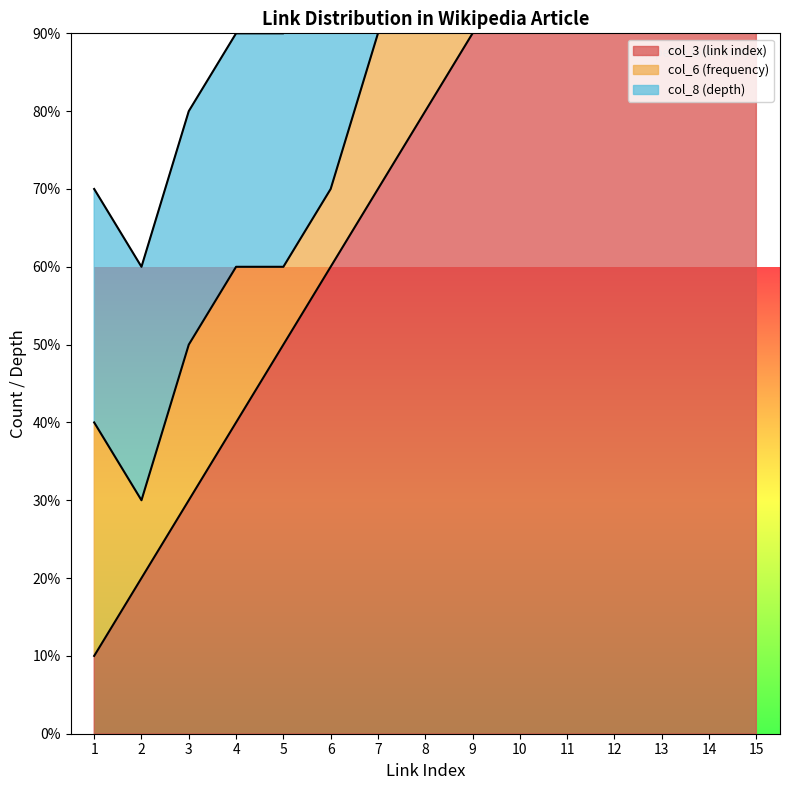

What is the sum of the col_3 (link index) values at 11 and 13?

24